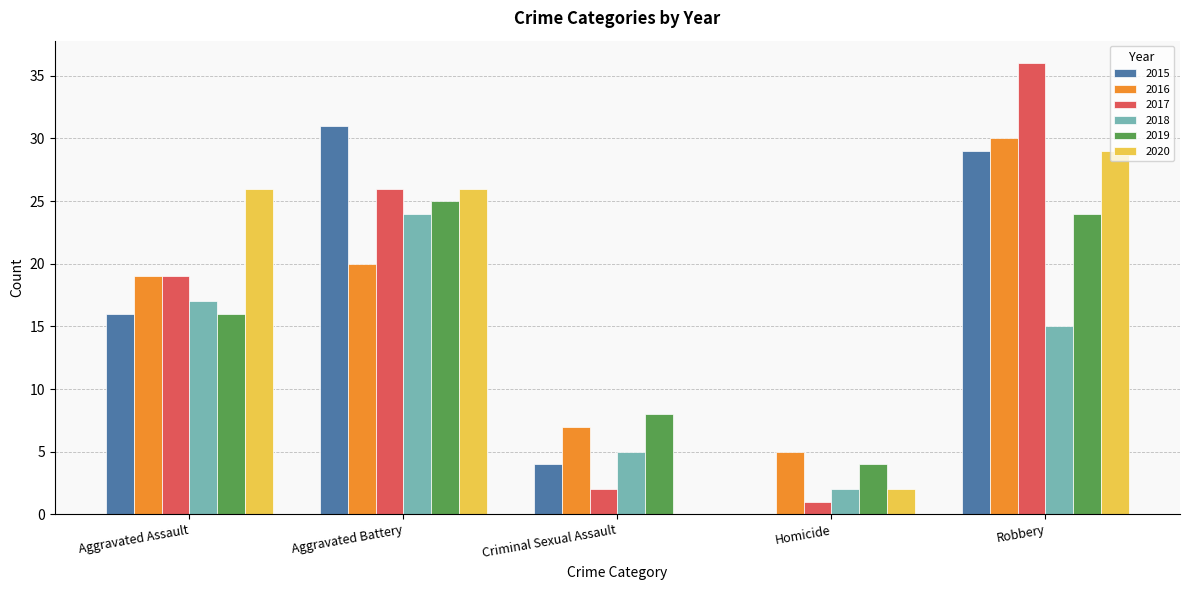

How many distinct data groups are displayed?

6